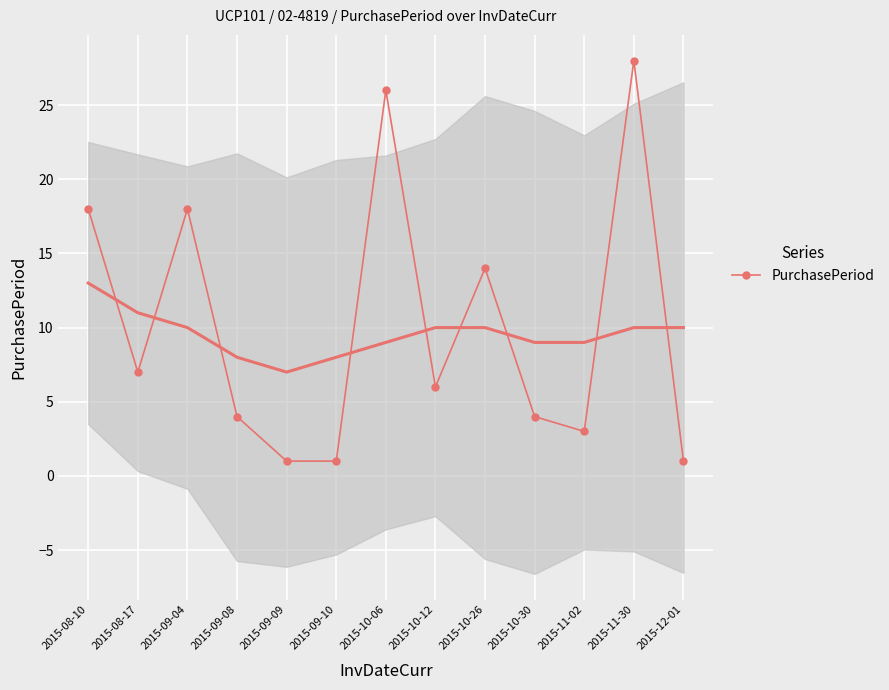

Where is the data nearest to the value 14?

2015-10-26